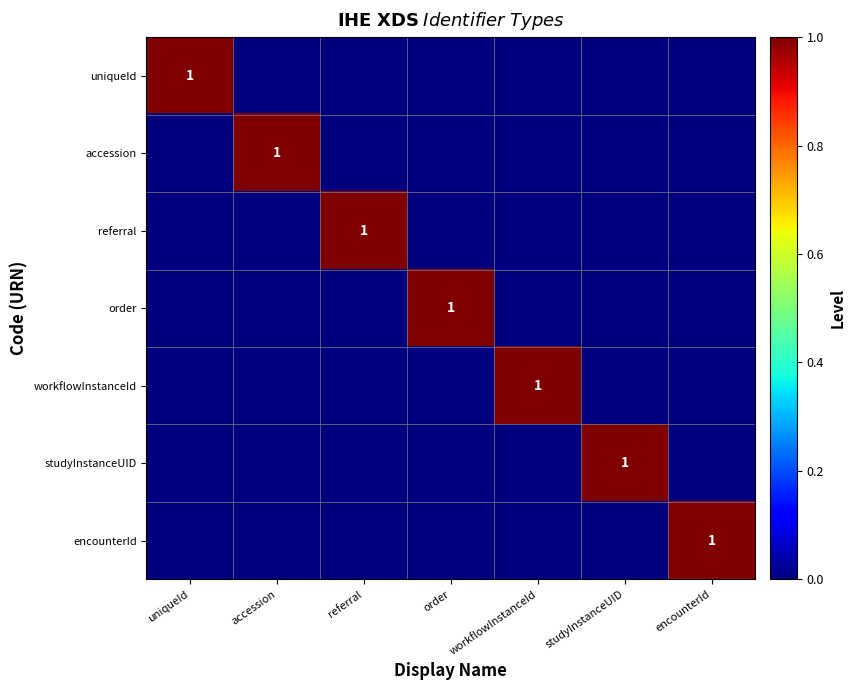

Is the value of accession at referral greater than the value of studyInstanceUID at workflowInstanceId?

No